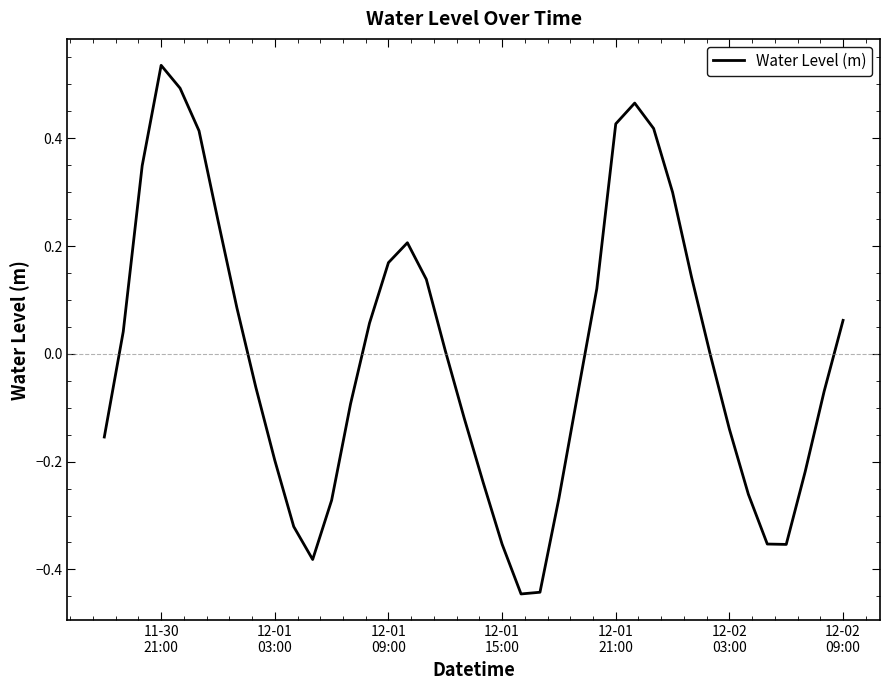

What is the difference between the maximum and minimum values?

1.0